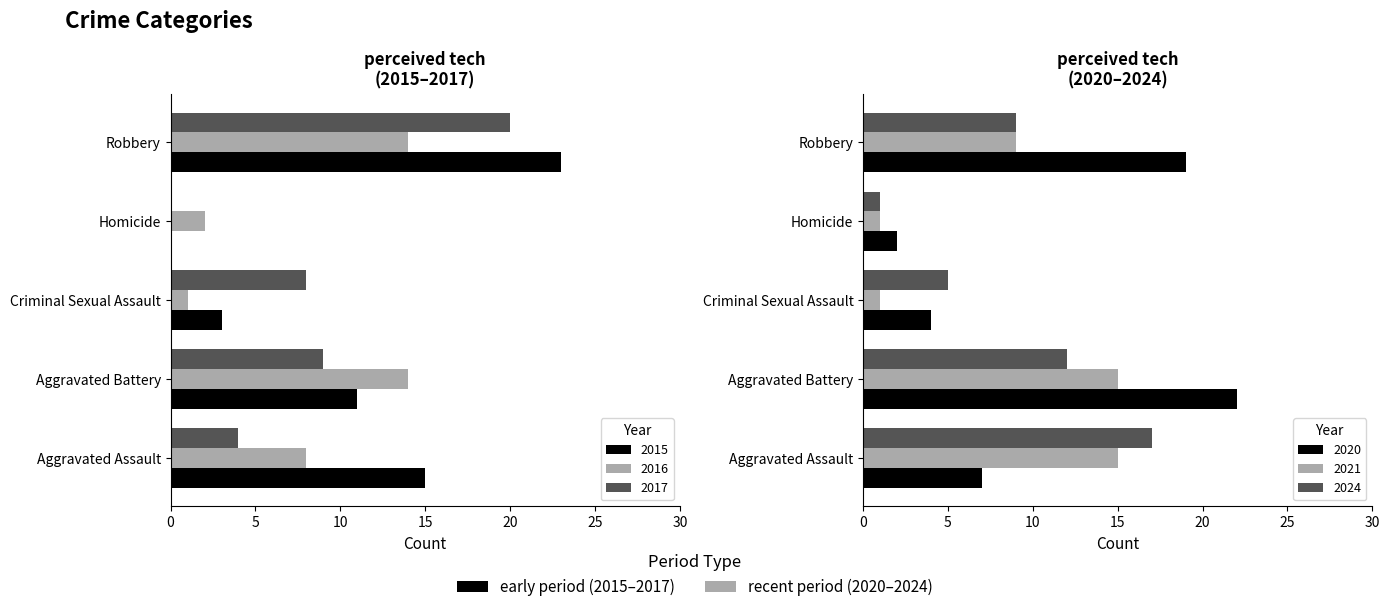

Count the number of data series in this chart.

6